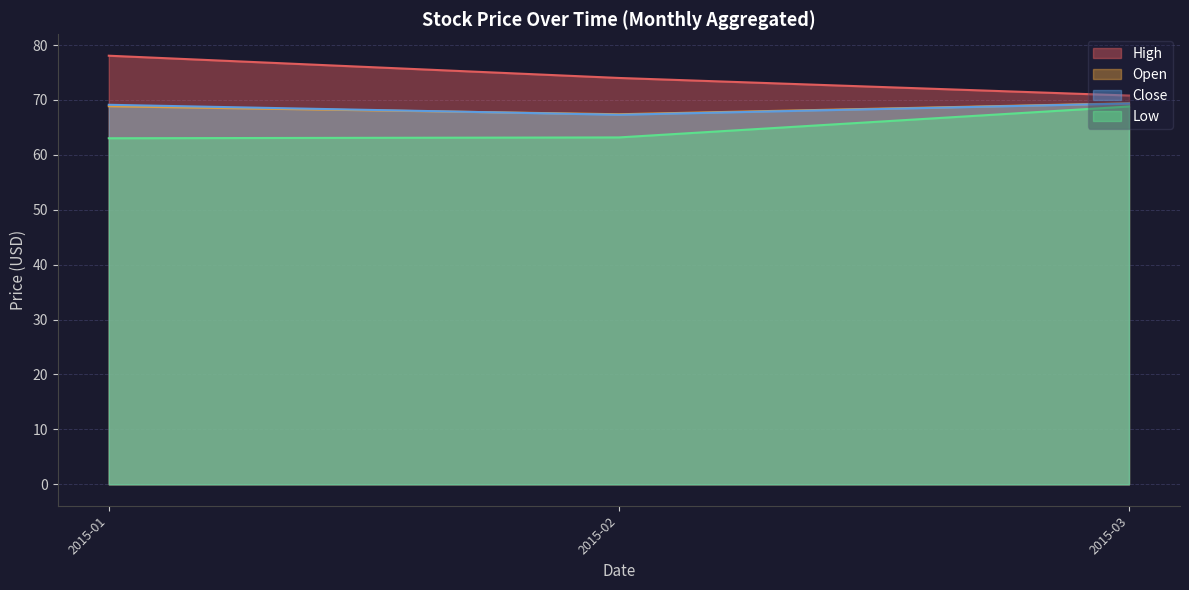

What are all the series names shown in the legend?

High, Open, Close, Low